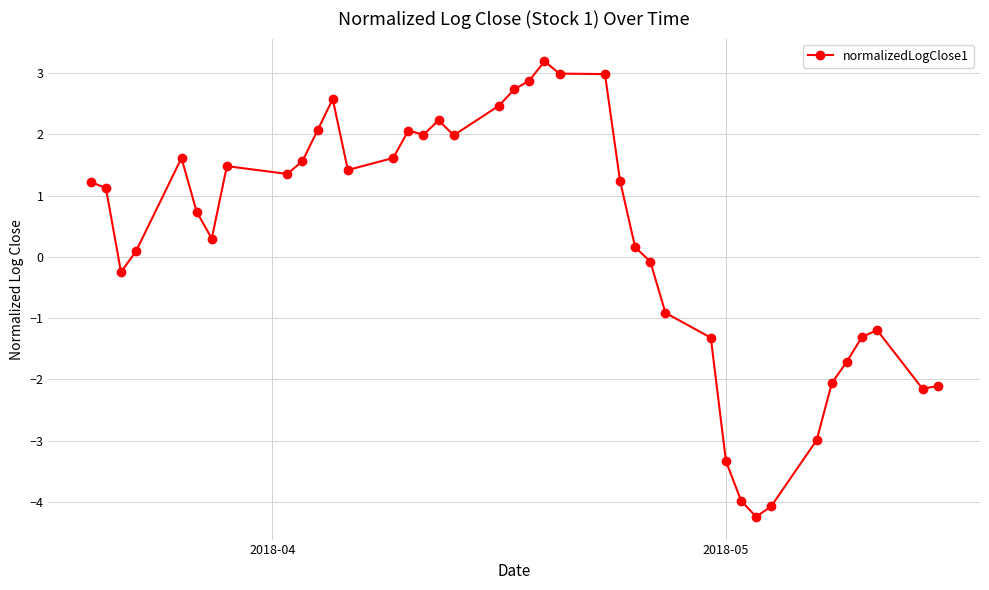

What is the minimum value shown in the chart?

-4.2